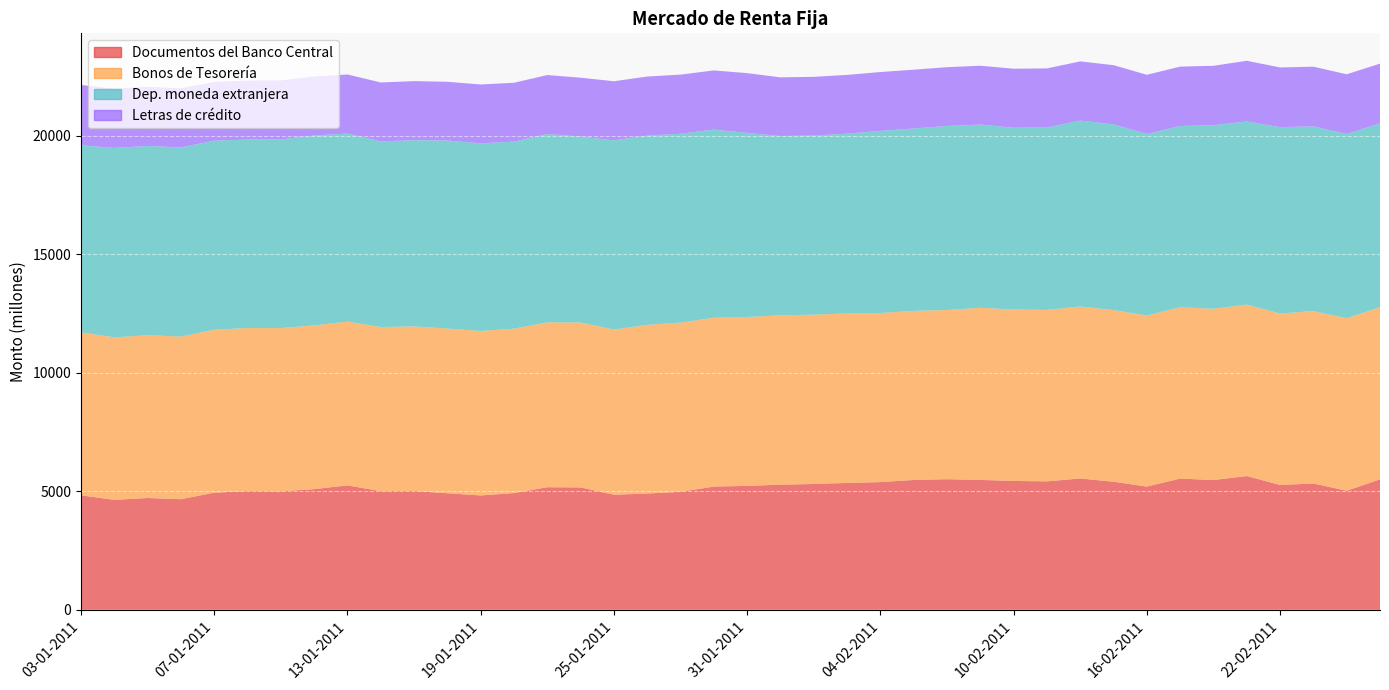

Reading left to right, extract all data points from this chart.

Documentos del Banco Central: 03-01-2011=4829	04-01-2011=4638	05-01-2011=4715	06-01-2011=4665	07-01-2011=4940	10-01-2011=5008	11-01-2011=4995	12-01-2011=5090	13-01-2011=5248	14-01-2011=5002	17-01-2011=5010	18-01-2011=4916	19-01-2011=4824	20-01-2011=4924	21-01-2011=5170	24-01-2011=5162	25-01-2011=4856	26-01-2011=4904	27-01-2011=4977	28-01-2011=5197	31-01-2011=5227	01-02-2011=5278	02-02-2011=5307	03-02-2011=5351	04-02-2011=5386	07-02-2011=5477	08-02-2011=5509	09-02-2011=5479	10-02-2011=5435	11-02-2011=5418	14-02-2011=5539	15-02-2011=5403	16-02-2011=5198	17-02-2011=5535	18-02-2011=5474	21-02-2011=5642	22-02-2011=5265	23-02-2011=5328	24-02-2011=5022	25-02-2011=5501
Bonos de Tesorería: 03-01-2011=6877	04-01-2011=6853	05-01-2011=6866	06-01-2011=6859	07-01-2011=6874	10-01-2011=6876	11-01-2011=6888	12-01-2011=6906	13-01-2011=6908	14-01-2011=6925	17-01-2011=6942	18-01-2011=6946	19-01-2011=6937	20-01-2011=6932	21-01-2011=6954	24-01-2011=6954	25-01-2011=6963	26-01-2011=7115	27-01-2011=7134	28-01-2011=7122	31-01-2011=7123	01-02-2011=7140	02-02-2011=7143	03-02-2011=7145	04-02-2011=7132	07-02-2011=7129	08-02-2011=7135	09-02-2011=7259	10-02-2011=7230	11-02-2011=7229	14-02-2011=7252	15-02-2011=7237	16-02-2011=7216	17-02-2011=7225	18-02-2011=7223	21-02-2011=7229	22-02-2011=7232	23-02-2011=7271	24-02-2011=7276	25-02-2011=7264
Dep. moneda extranjera: 03-01-2011=7888	04-01-2011=7990	05-01-2011=7983	06-01-2011=7979	07-01-2011=7973	10-01-2011=7950	11-01-2011=7958	12-01-2011=8008	13-01-2011=7933	14-01-2011=7829	17-01-2011=7855	18-01-2011=7931	19-01-2011=7914	20-01-2011=7891	21-01-2011=7945	24-01-2011=7840	25-01-2011=7979	26-01-2011=7980	27-01-2011=7968	28-01-2011=7935	31-01-2011=7765	01-02-2011=7564	02-02-2011=7552	03-02-2011=7586	04-02-2011=7682	07-02-2011=7693	08-02-2011=7765	09-02-2011=7727	10-02-2011=7667	11-02-2011=7695	14-02-2011=7845	15-02-2011=7835	16-02-2011=7654	17-02-2011=7644	18-02-2011=7742	21-02-2011=7728	22-02-2011=7861	23-02-2011=7789	24-02-2011=7772	25-02-2011=7750
Letras de crédito: 03-01-2011=2541	04-01-2011=2497	05-01-2011=2497	06-01-2011=2488	07-01-2011=2482	10-01-2011=2488	11-01-2011=2488	12-01-2011=2491	13-01-2011=2489	14-01-2011=2486	17-01-2011=2491	18-01-2011=2477	19-01-2011=2482	20-01-2011=2482	21-01-2011=2486	24-01-2011=2486	25-01-2011=2495	26-01-2011=2493	27-01-2011=2494	28-01-2011=2496	31-01-2011=2520	01-02-2011=2475	02-02-2011=2477	03-02-2011=2479	04-02-2011=2482	07-02-2011=2481	08-02-2011=2477	09-02-2011=2483	10-02-2011=2490	11-02-2011=2492	14-02-2011=2495	15-02-2011=2497	16-02-2011=2497	17-02-2011=2506	18-02-2011=2506	21-02-2011=2557	22-02-2011=2517	23-02-2011=2519	24-02-2011=2517	25-02-2011=2521